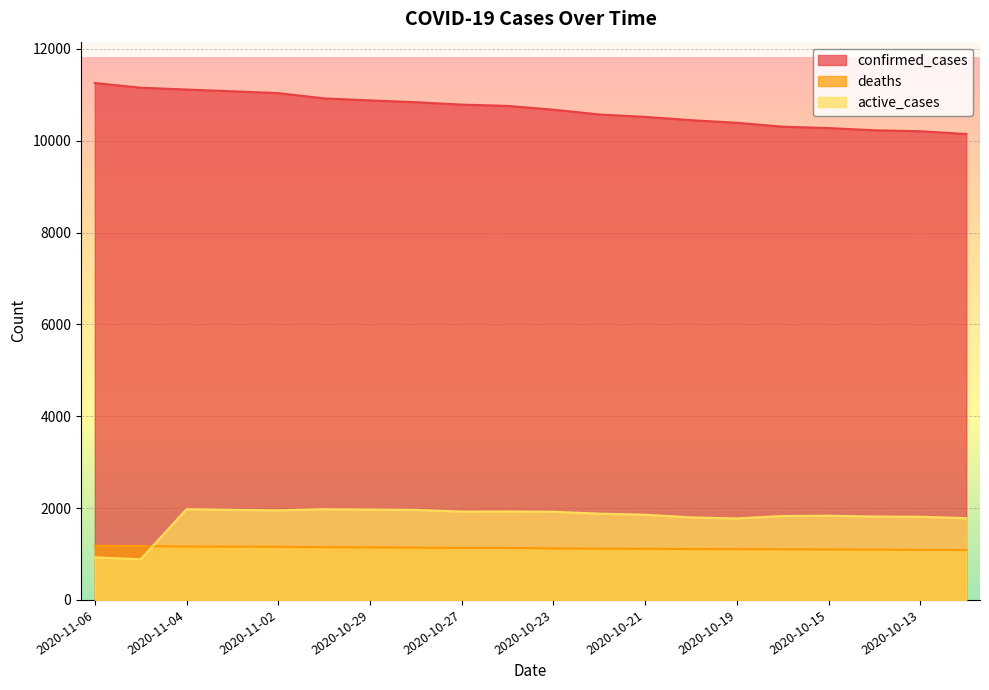

Reading right to left, transcribe all the data shown in this chart.

confirmed_cases: 2020-10-12=10148	2020-10-13=10208	2020-10-14=10229	2020-10-15=10277	2020-10-16=10307	2020-10-19=10392	2020-10-20=10449	2020-10-21=10521	2020-10-22=10573	2020-10-23=10677	2020-10-26=10760	2020-10-27=10788	2020-10-28=10840	2020-10-29=10880	2020-10-30=10923	2020-11-02=11038	2020-11-03=11078	2020-11-04=11116	2020-11-05=11156	2020-11-06=11258
deaths: 2020-10-12=1086	2020-10-13=1091	2020-10-14=1096	2020-10-15=1101	2020-10-16=1102	2020-10-19=1107	2020-10-20=1109	2020-10-21=1113	2020-10-22=1117	2020-10-23=1123	2020-10-26=1132	2020-10-27=1134	2020-10-28=1138	2020-10-29=1144	2020-10-30=1150	2020-11-02=1158	2020-11-03=1161	2020-11-04=1163	2020-11-05=1175	2020-11-06=1178
active_cases: 2020-10-12=1782	2020-10-13=1812	2020-10-14=1816	2020-10-15=1834	2020-10-16=1828	2020-10-19=1775	2020-10-20=1798	2020-10-21=1856	2020-10-22=1880	2020-10-23=1920	2020-10-26=1926	2020-10-27=1924	2020-10-28=1962	2020-10-29=1969	2020-10-30=1976	2020-11-02=1952	2020-11-03=1963	2020-11-04=1977	2020-11-05=886	2020-11-06=928